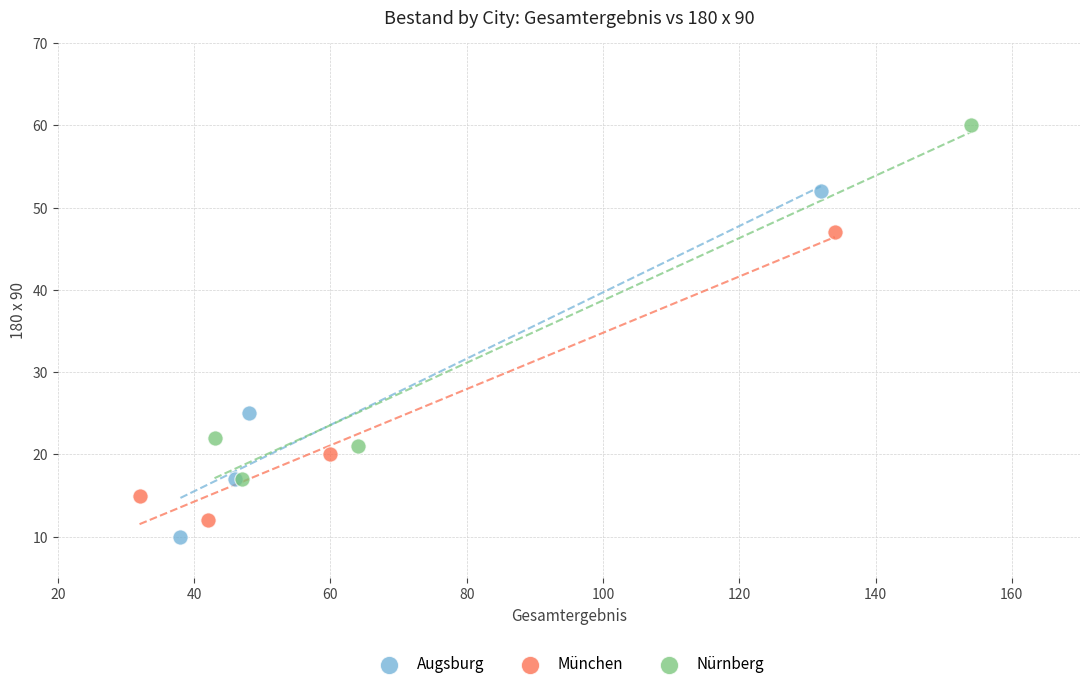

Which series contains the highest Y value?

Nürnberg